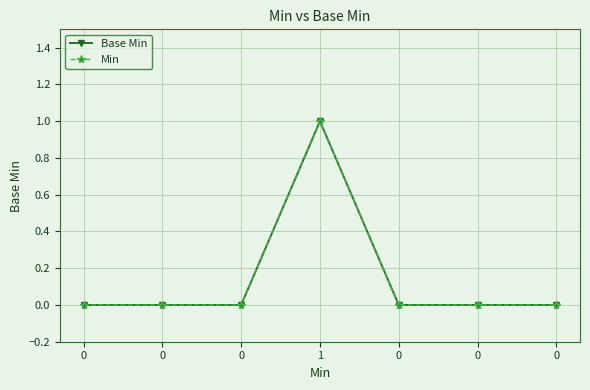

True or false: Min has more than 2 points higher than both neighbors.

False